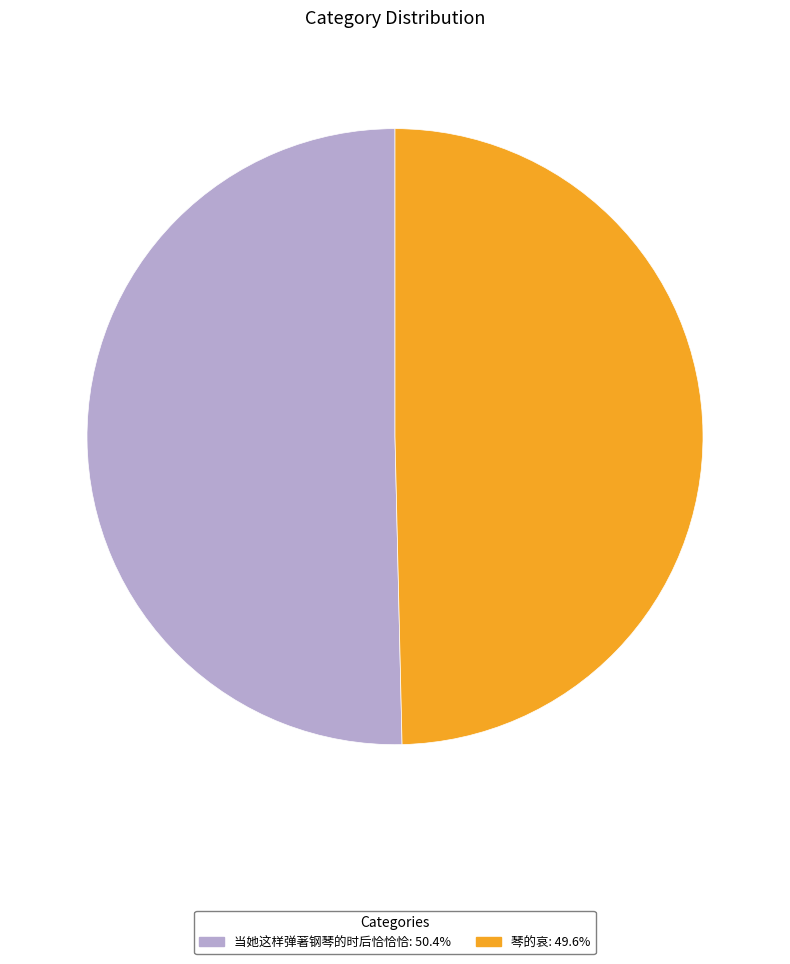

What is the ratio of the value at 当她这样弹著钢琴的时后恰恰恰: 50.4% to the value at 琴的哀: 49.6%?

1.0